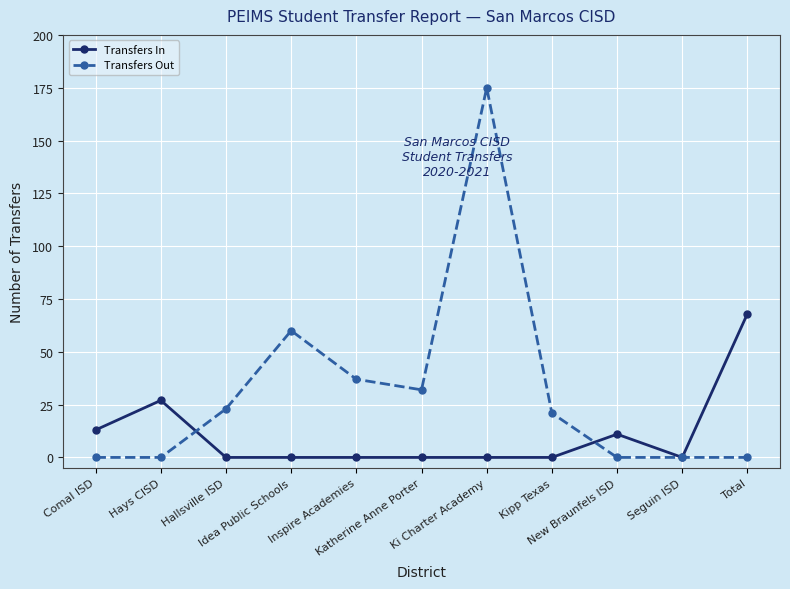

What is the difference between the maximum and minimum values in the Transfers In series?

68